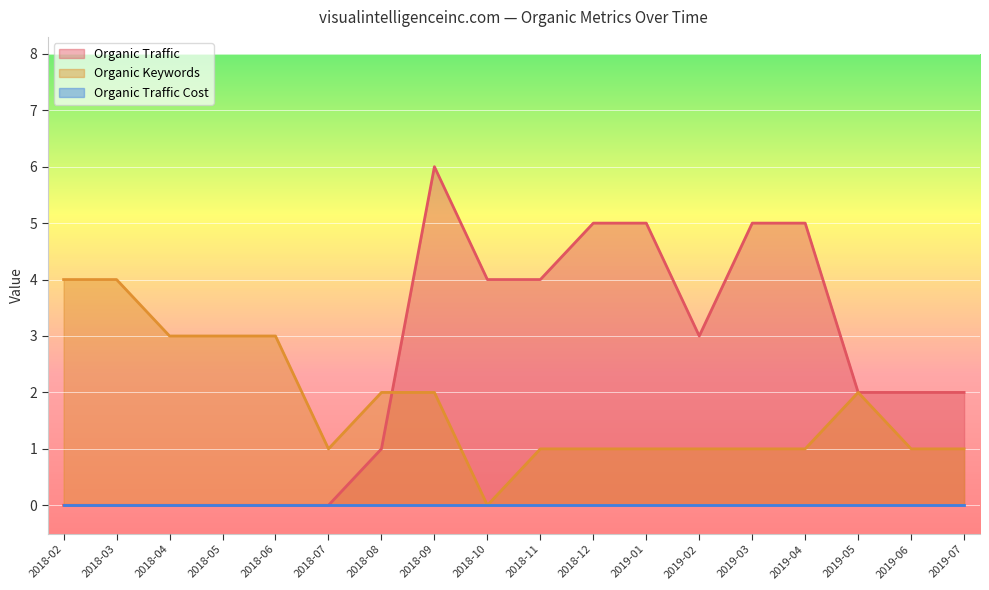

What is the label of the 6th point from the left?

2018-07